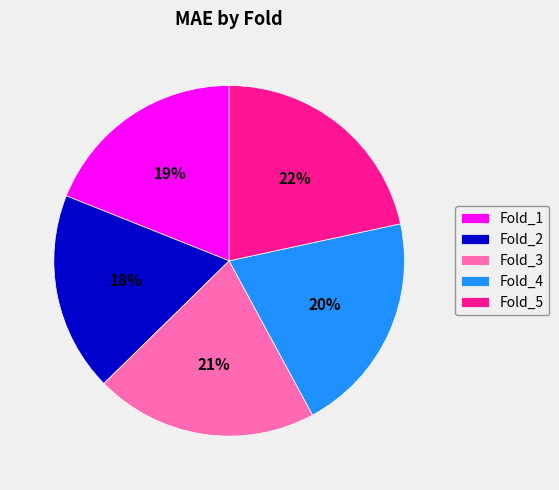

Which category has the biggest portion of the pie?

Fold_5